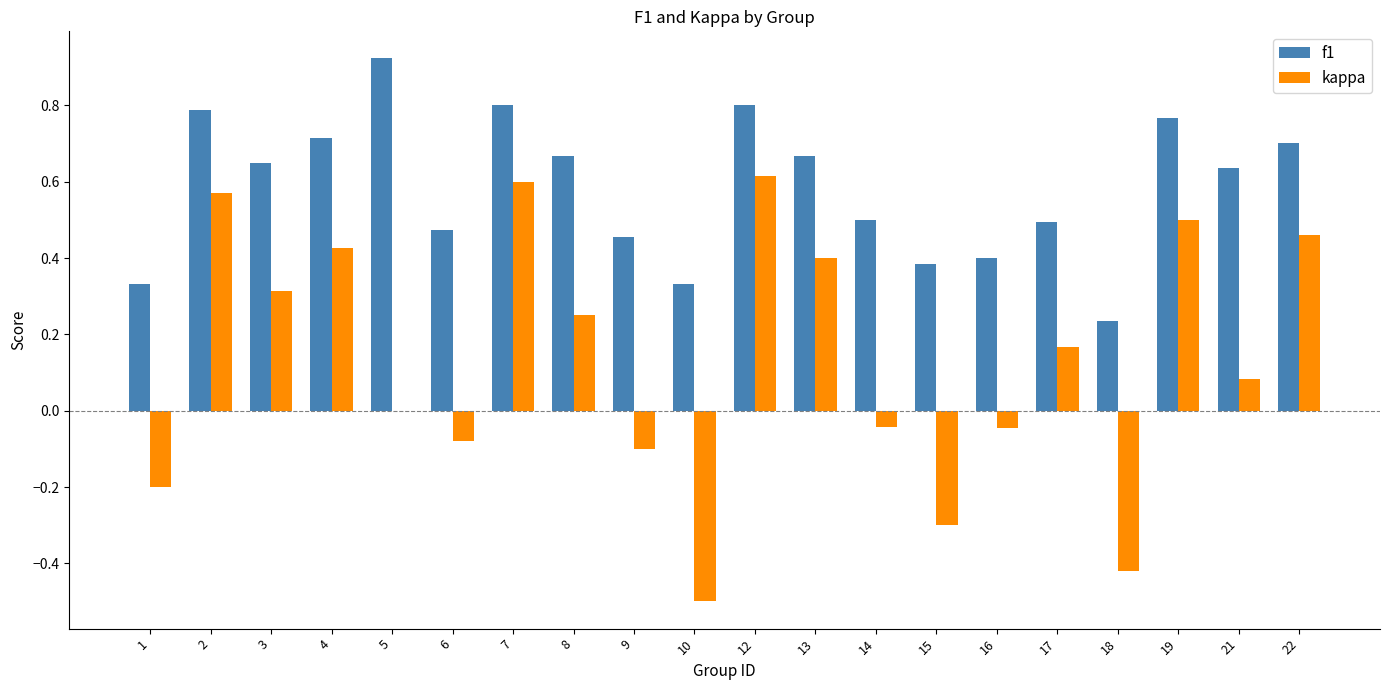

Is it true that f1 equals 0.1 at 9?

False